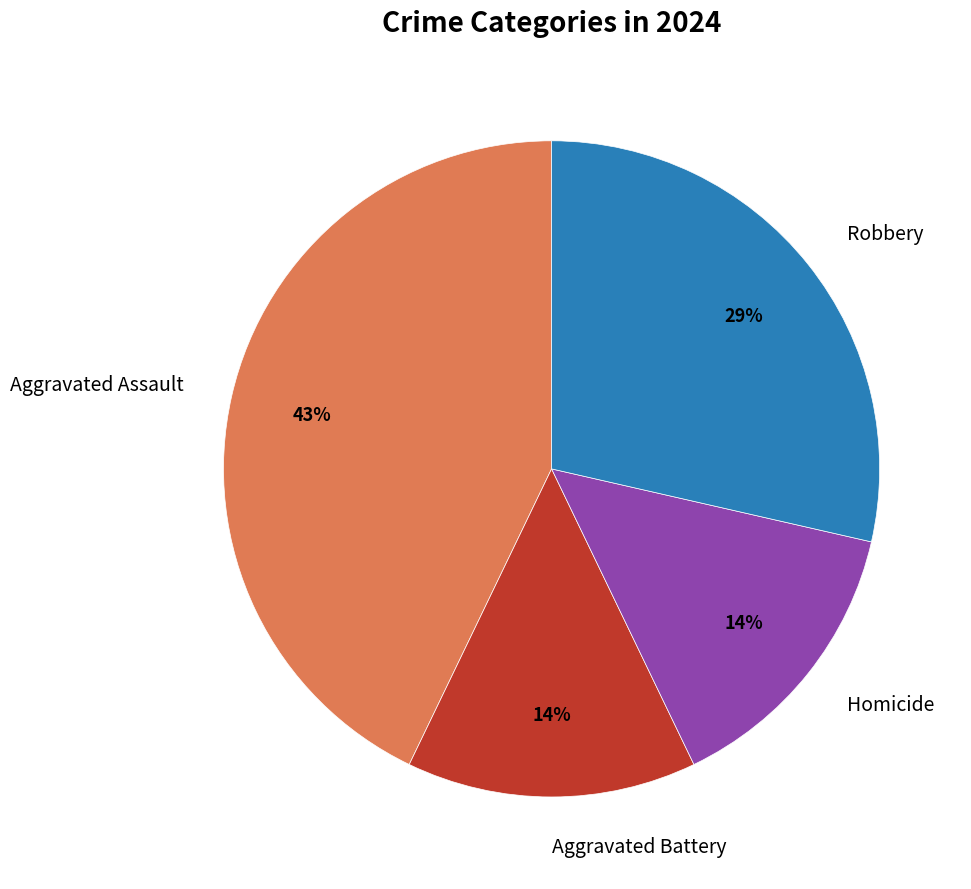

Does any single category account for the majority?

No